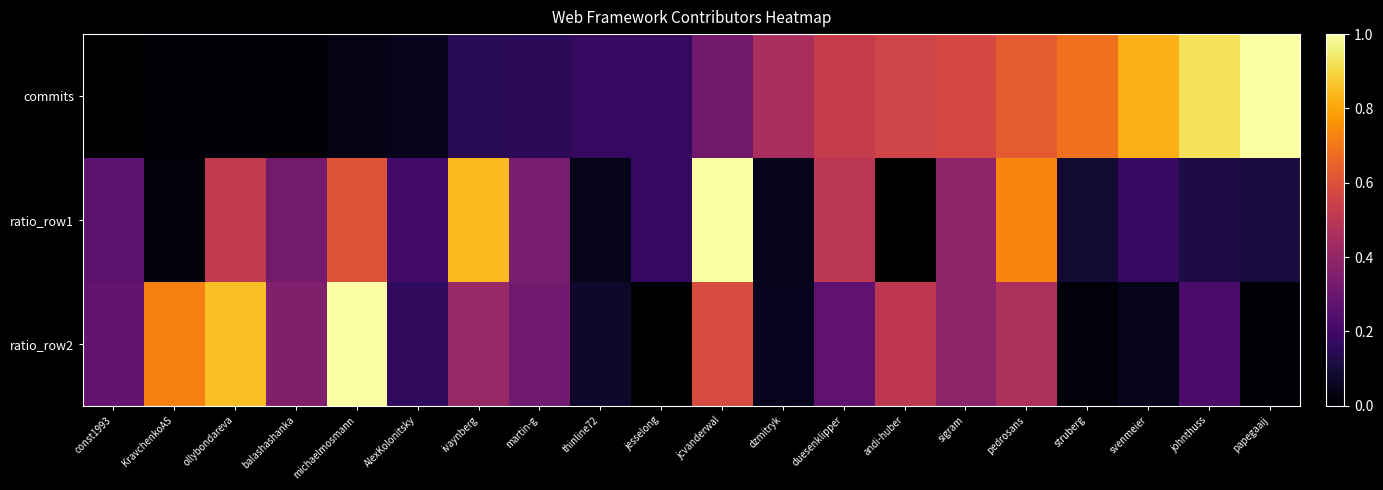

Between sigram and pedrosans, which series saw the biggest shift?

ratio_row1